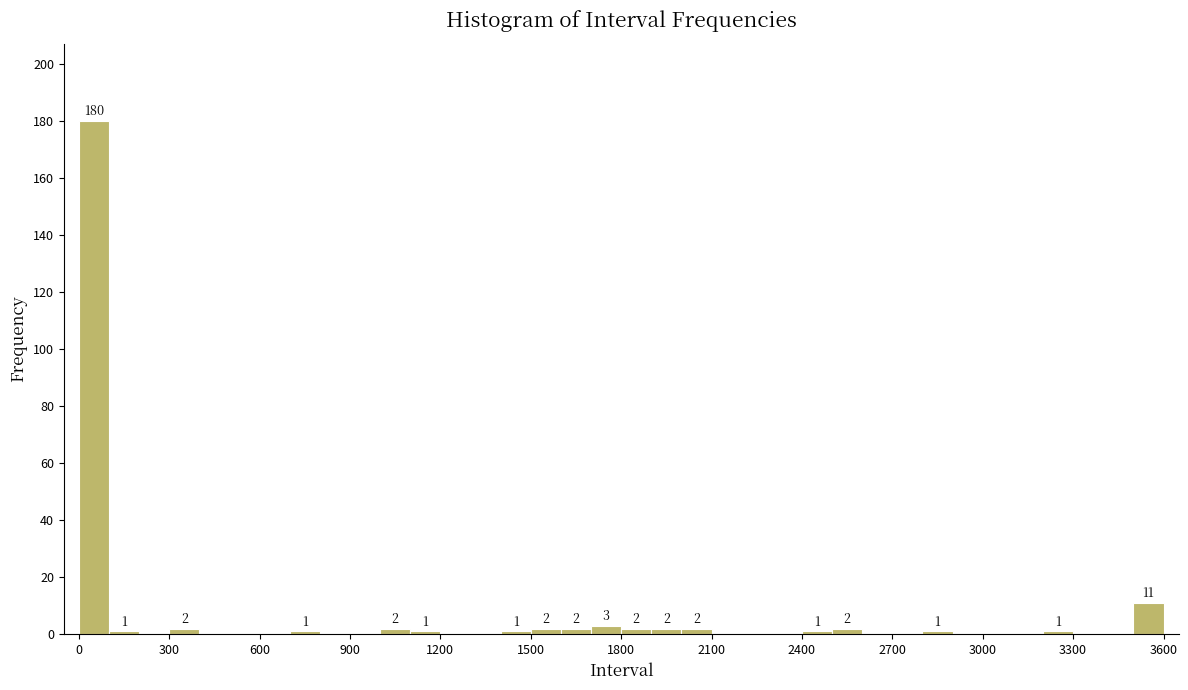

Around what value on the x-axis is the tallest bar? Give the approximate position of its centre, as read against the axis.

50